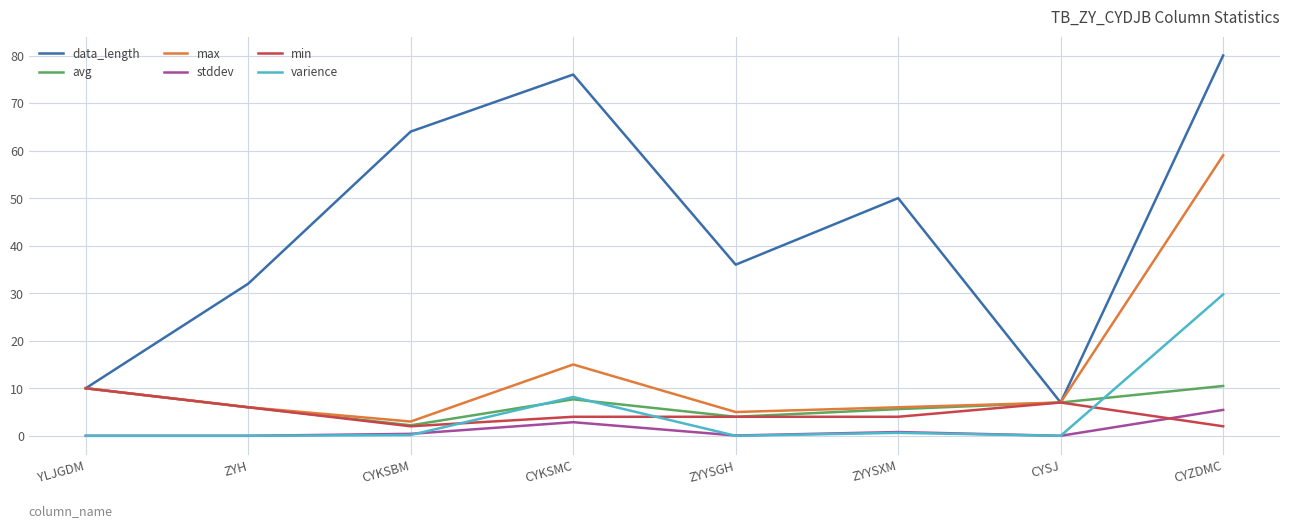

What is the difference between the stddev values at YLJGDM and ZYYSXM?

0.8